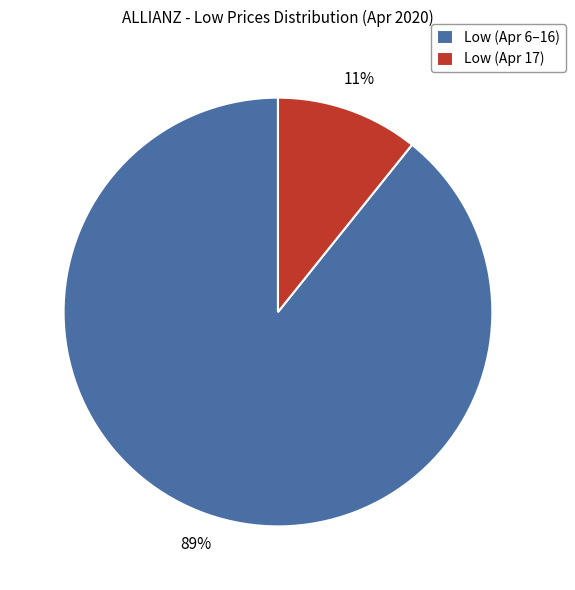

Is there any slice that represents more than half of the pie?

Yes